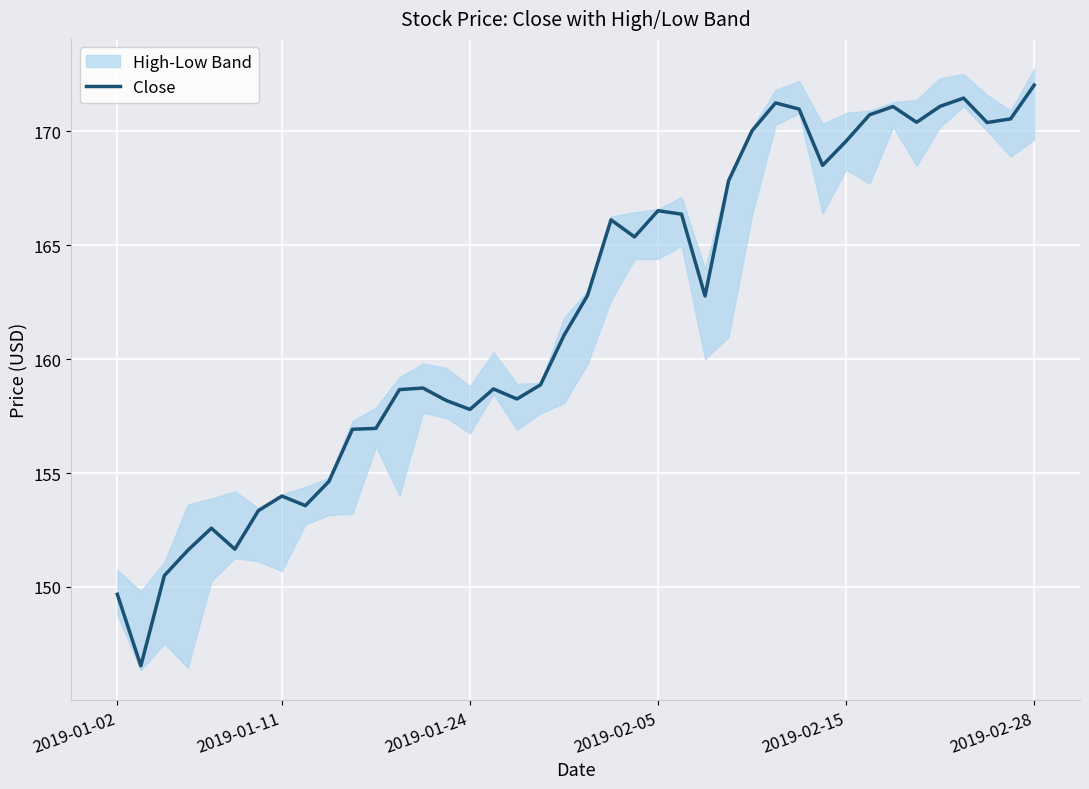

What is the sum of all values?

6477.9